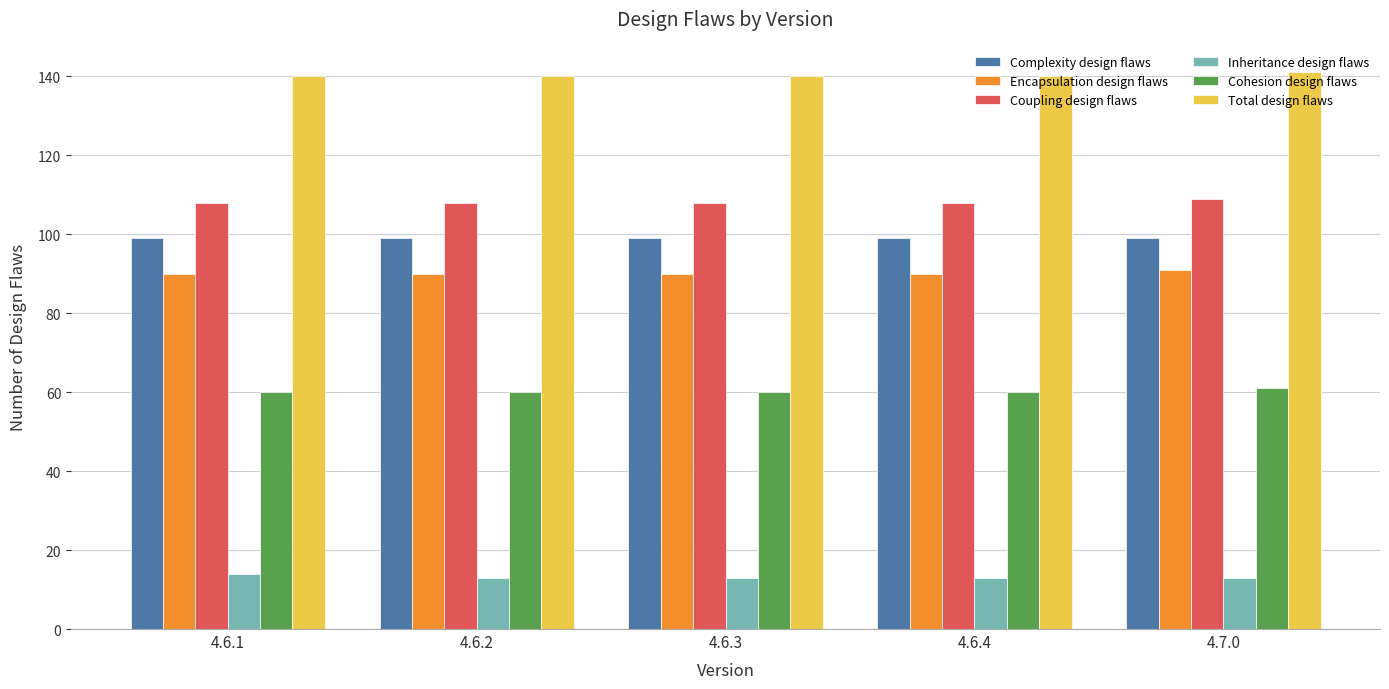

What are all the series names shown in the legend?

Complexity design flaws, Encapsulation design flaws, Coupling design flaws, Inheritance design flaws, Cohesion design flaws, Total design flaws